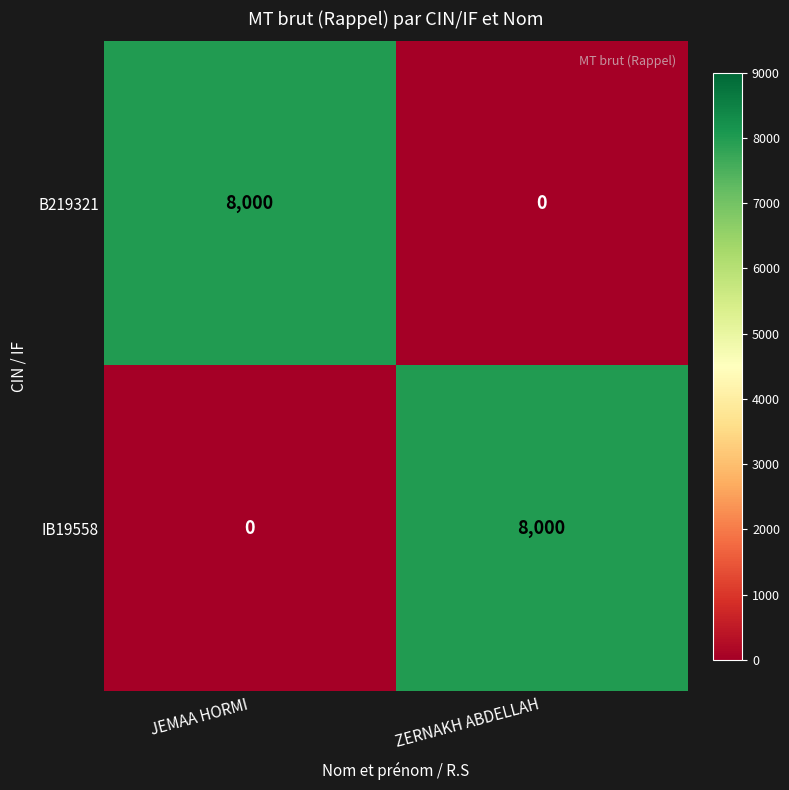

Is it true that B219321 equals 5103 at JEMAA HORMI?

False